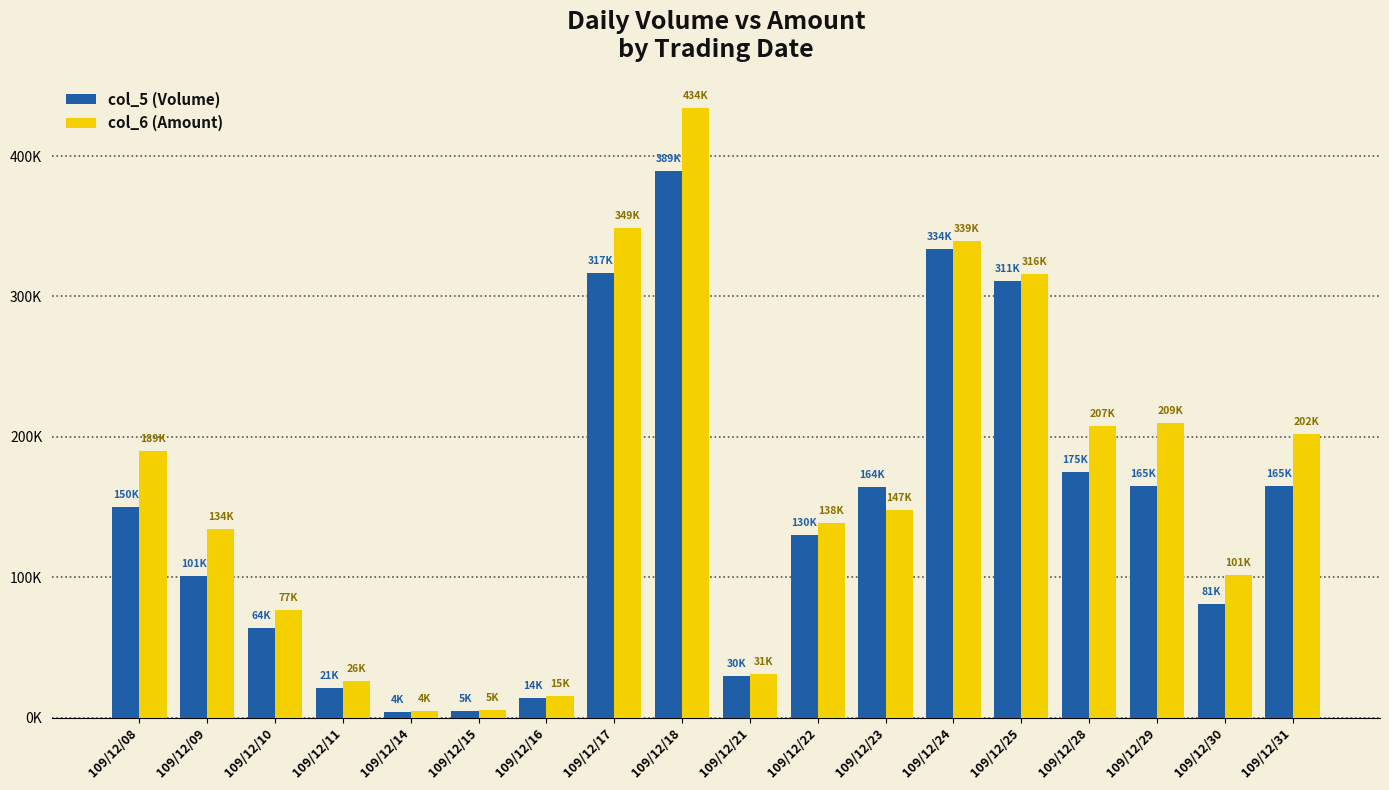

What are all the series names shown in the legend?

col_5 (Volume), col_6 (Amount)